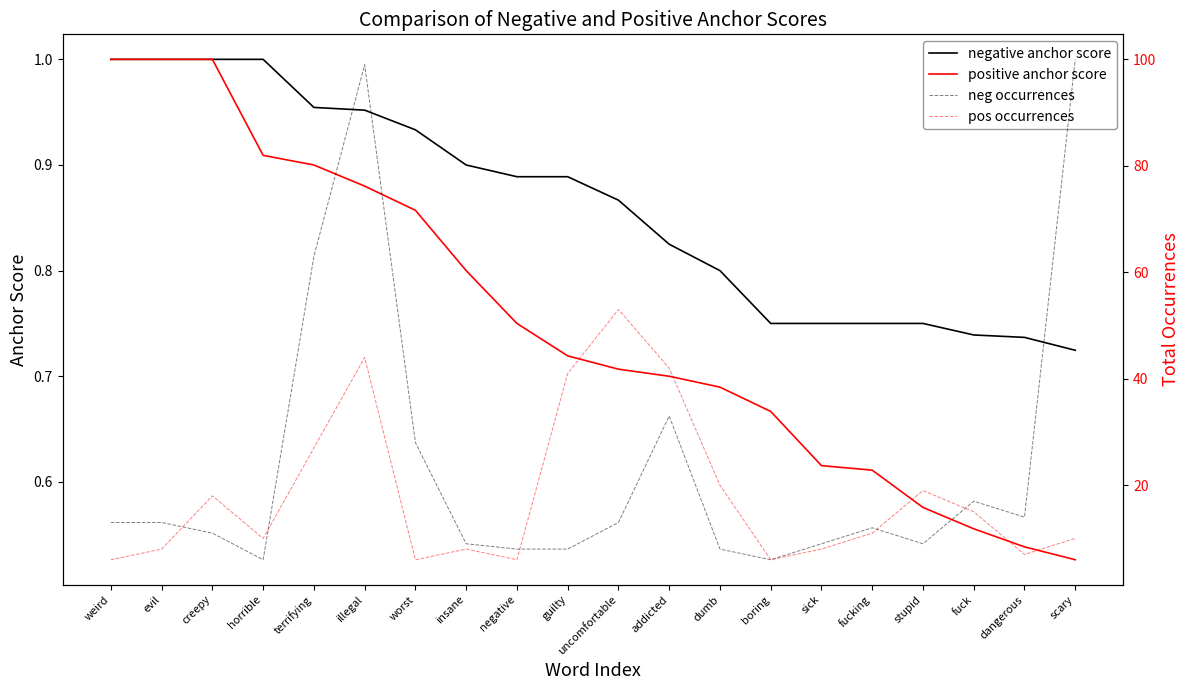

At which category does the chart reach its peak across all series?

scary